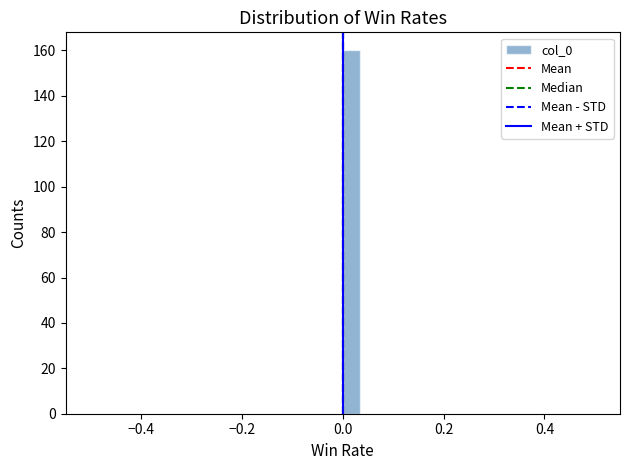

Read against the x-axis, roughly where is the centre of the tallest bar?

0.02